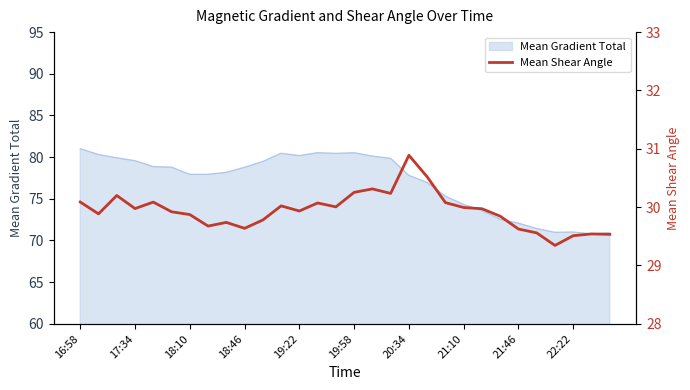

Is it true that the value at 21:46 is 13.2?

False